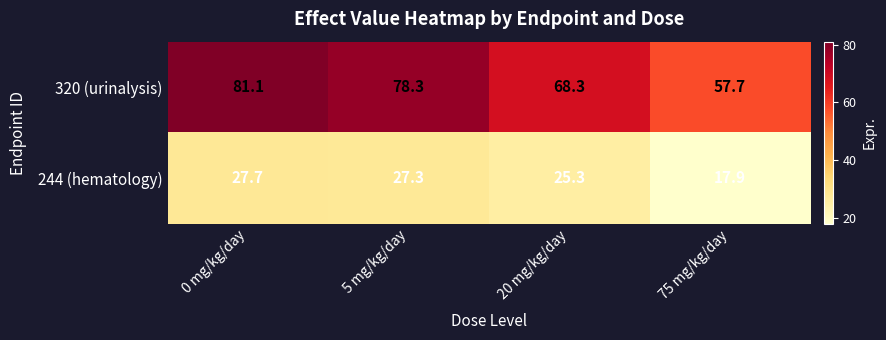

Which category has the highest value across all series?

0 mg/kg/day